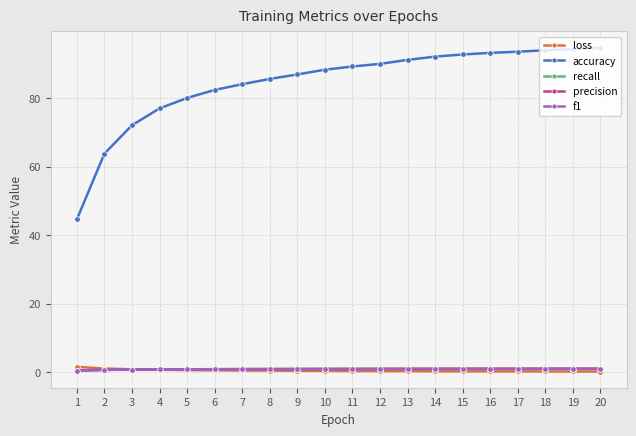

True or false: f1 and accuracy cross at least once.

False